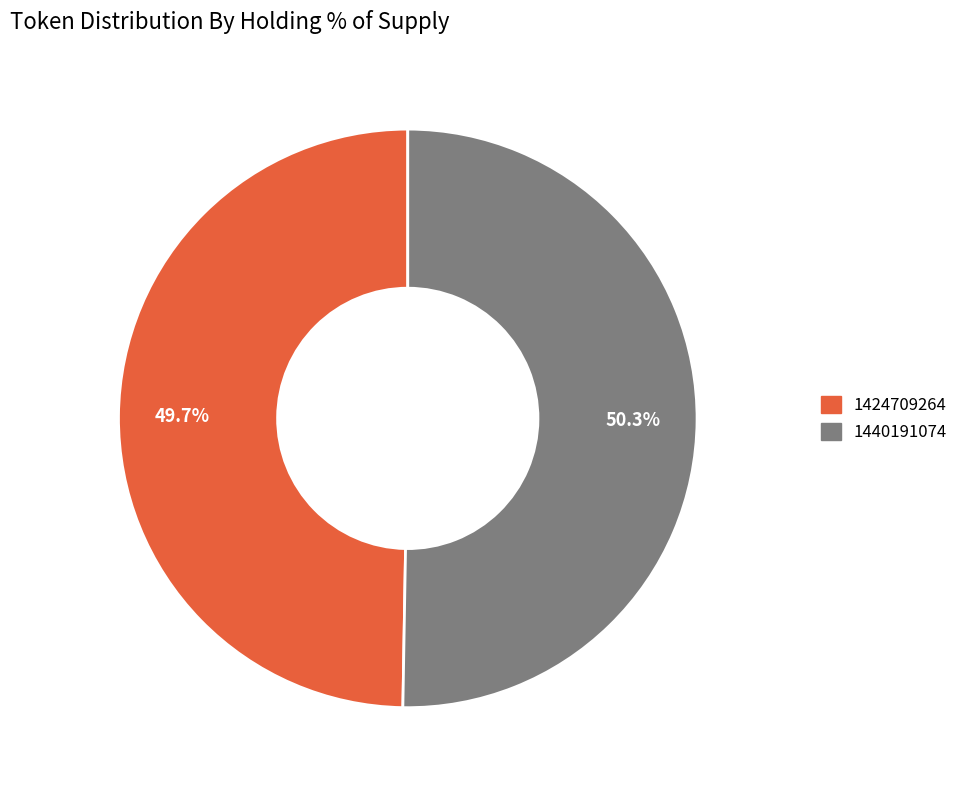

Does 1424709264 account for over 50% of the chart?

No